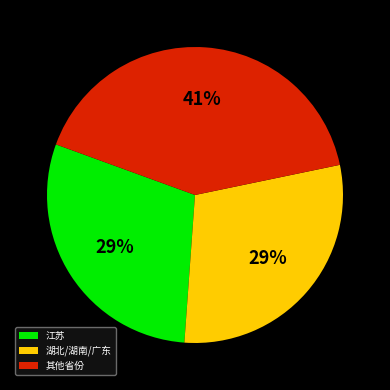

To the nearest percent, what percentage of the pie is 其他省份?

41%